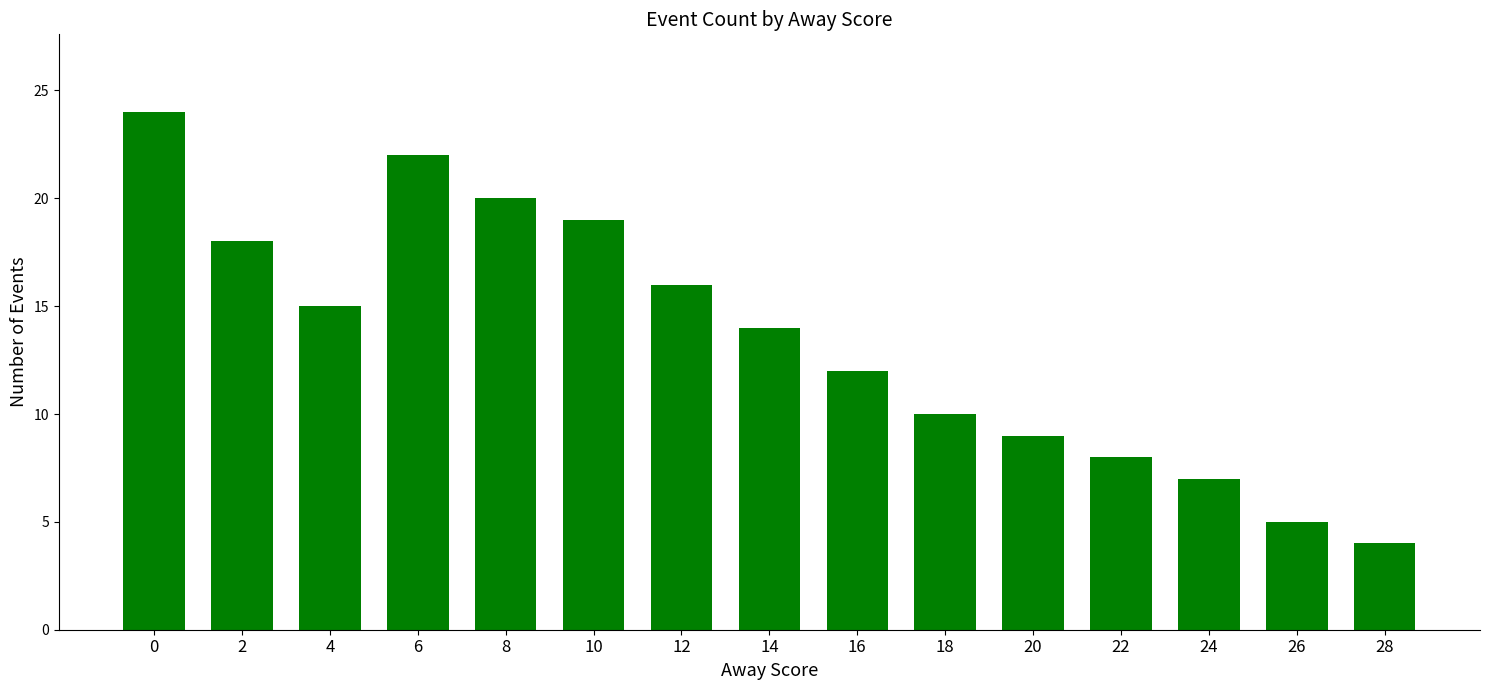

What is the smallest value displayed?

4